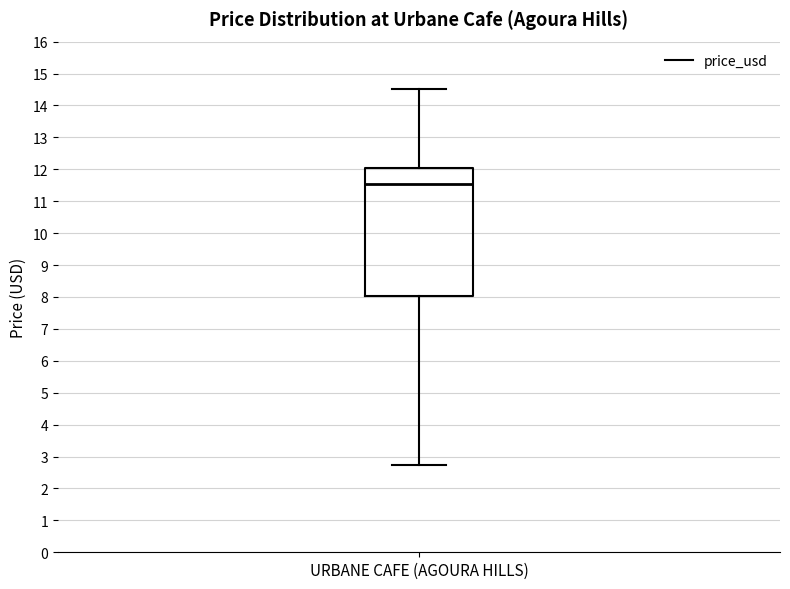

Read this box plot against the y-axis: the position of the median line, the range covered by the box, and the ends of both whiskers. The values are not printed on the chart, so give them approximately, as read against the axis.

median 11.6, box 8.0 to 12.1, whiskers 2.8 to 14.5